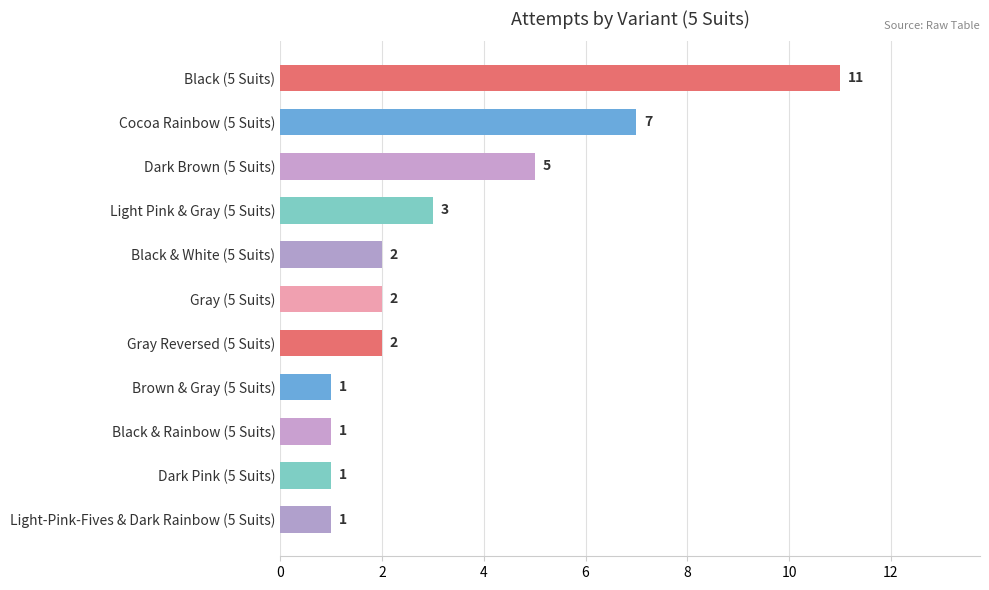

What is the ratio of the value at Light Pink & Gray (5 Suits) to the value at Brown & Gray (5 Suits)?

3.0